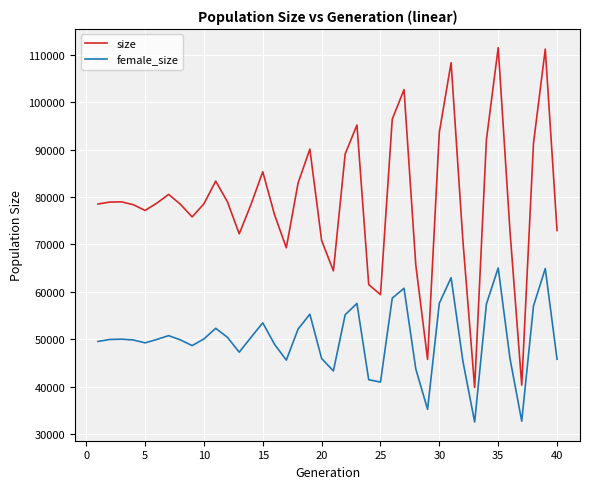

What is the minimum value shown in the chart?

32549